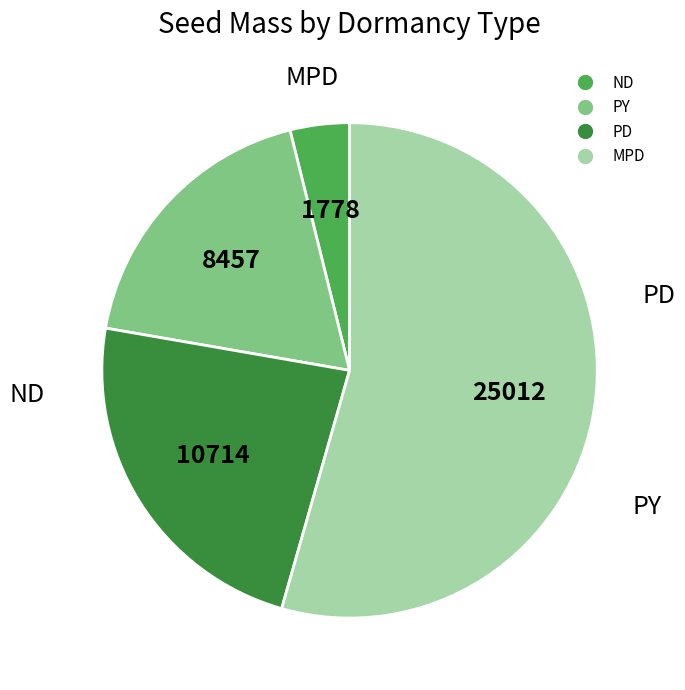

Does any single category account for the majority?

Yes